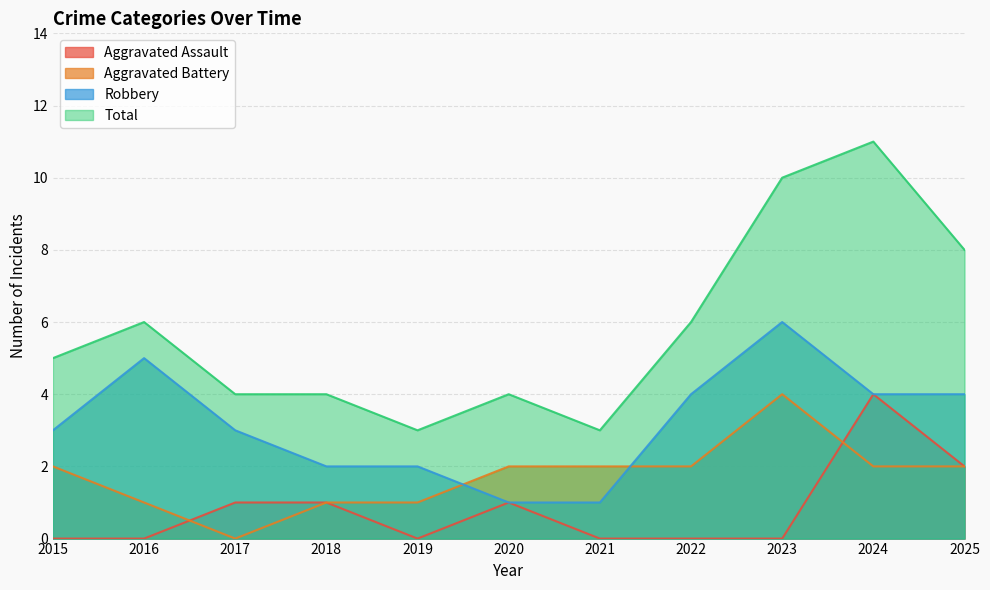

List the labels in order of Total value, largest first.

2024, 2023, 2025, 2016, 2022, 2015, 2017, 2018, 2020, 2019, 2021